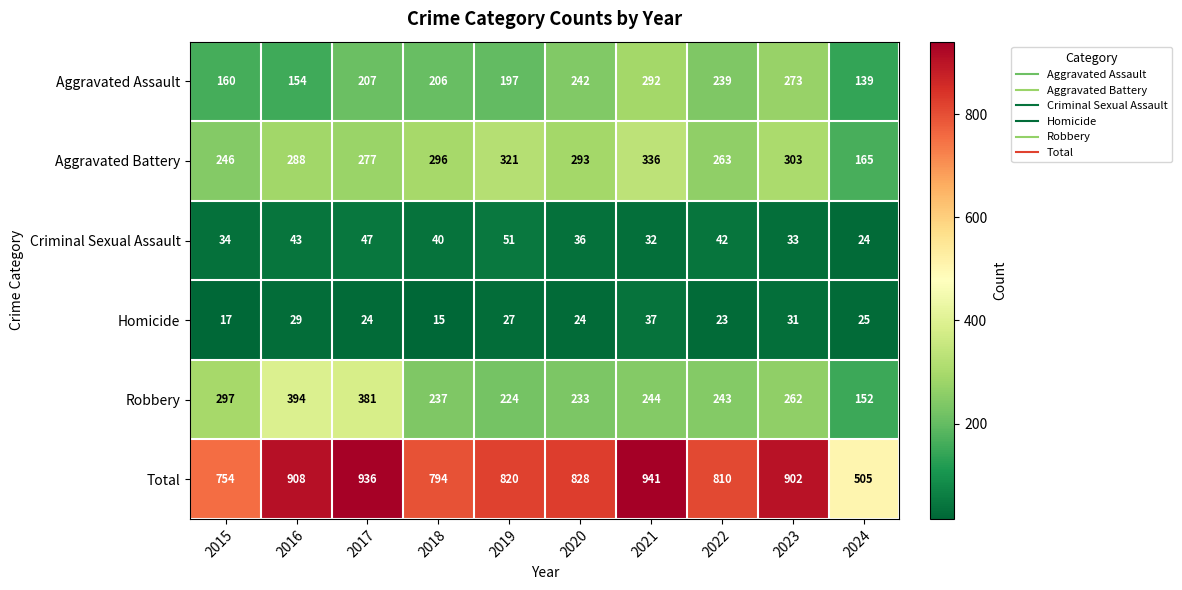

What is the sum of all Homicide values?

252